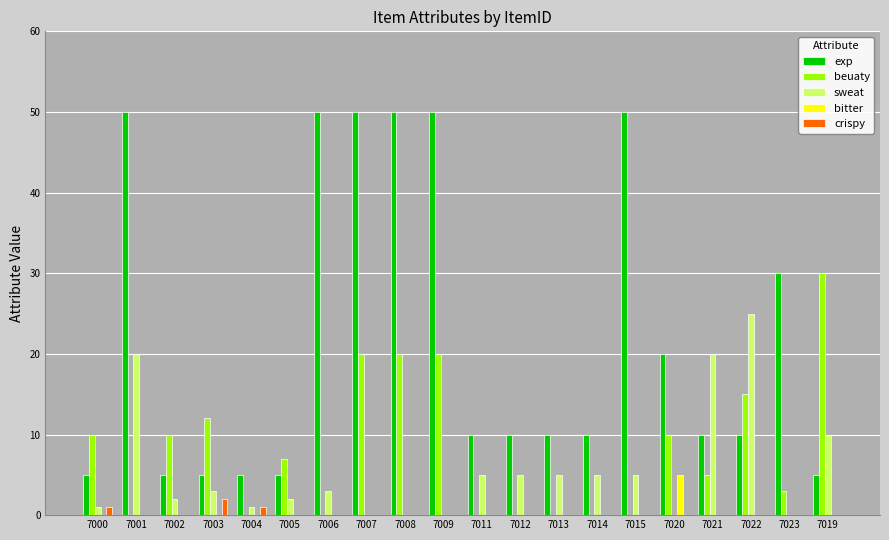

Which series has the largest total across all categories?

exp